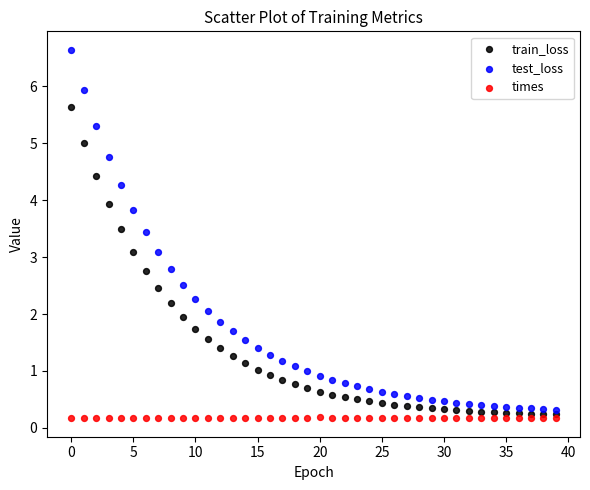

Which series reaches the minimum Y coordinate?

times